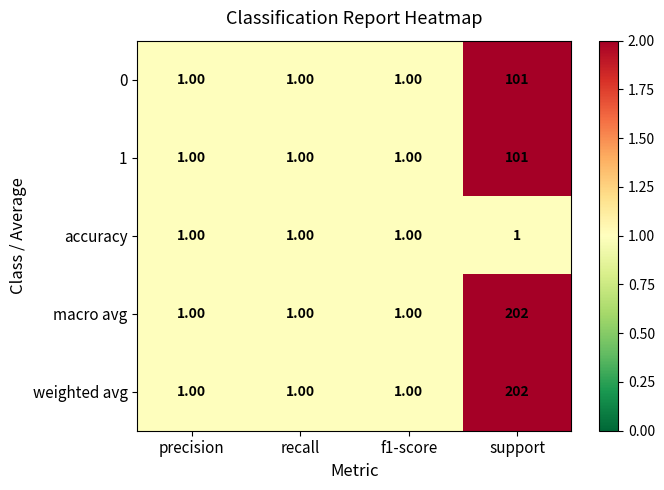

What is the total value across all series at precision?

5